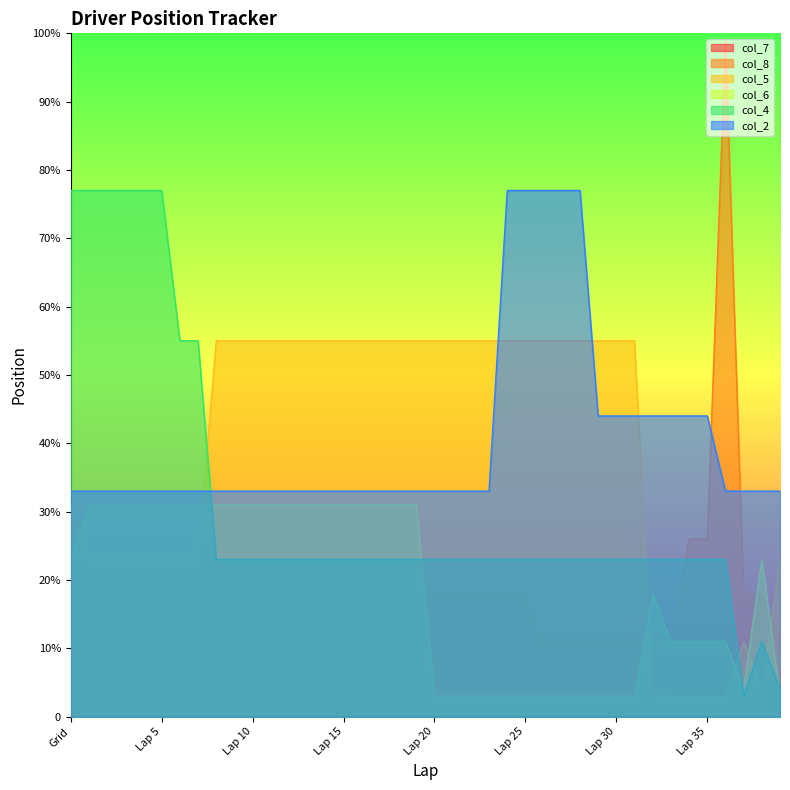

How many data points in col_5 are less than 55?

16